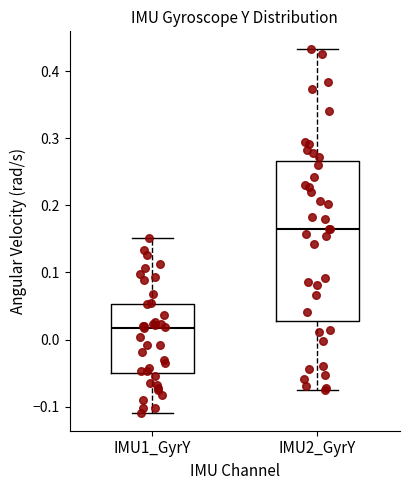

Where does the lower whisker of the box for IMU2_GyrY end on the y-axis? The values are not printed on the chart, so give them approximately, as read against the axis.

-0.07